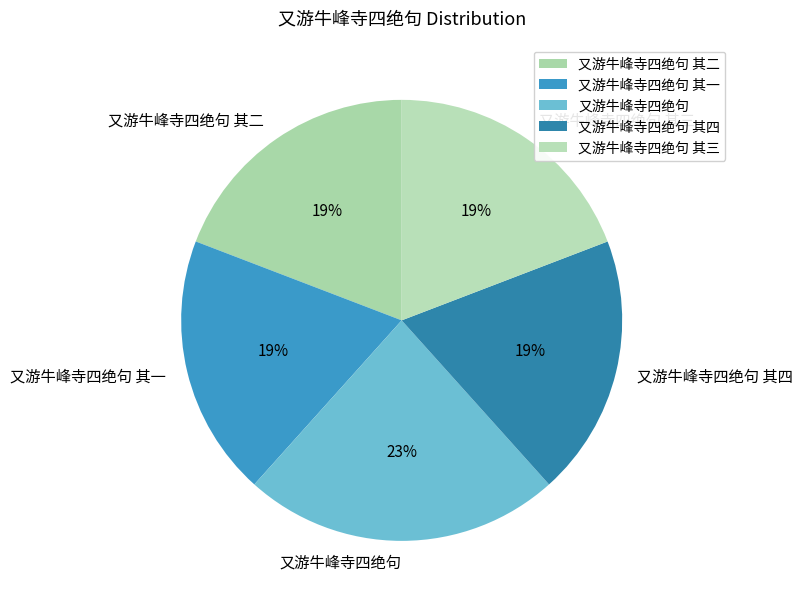

Is it true that 又游牛峰寺四绝句 其一 is 19% of the pie?

True